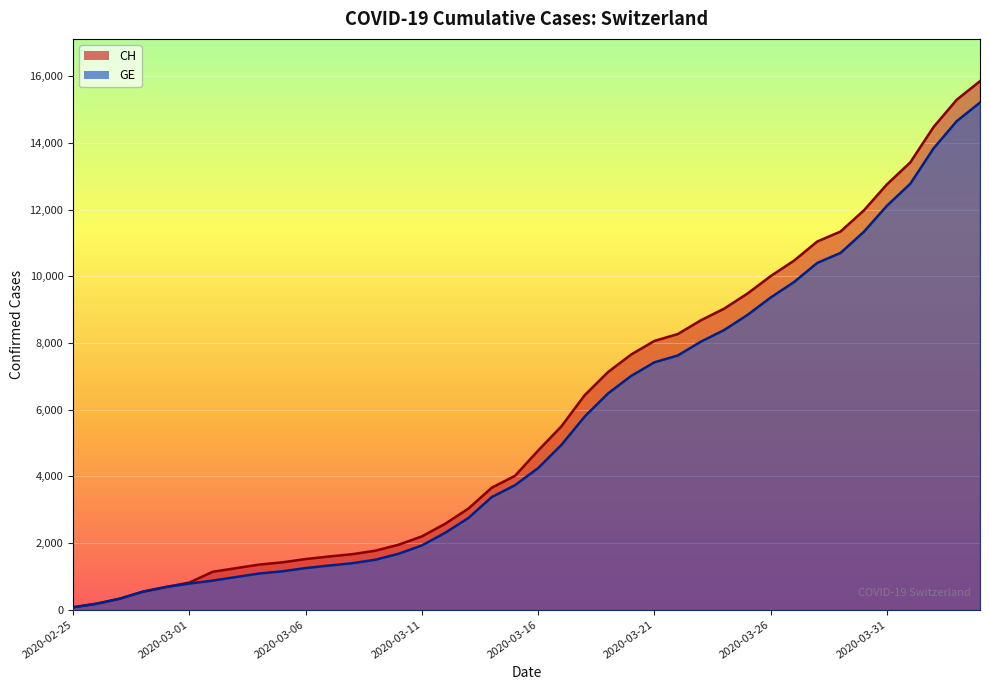

What is the average value of the GE series?

5422